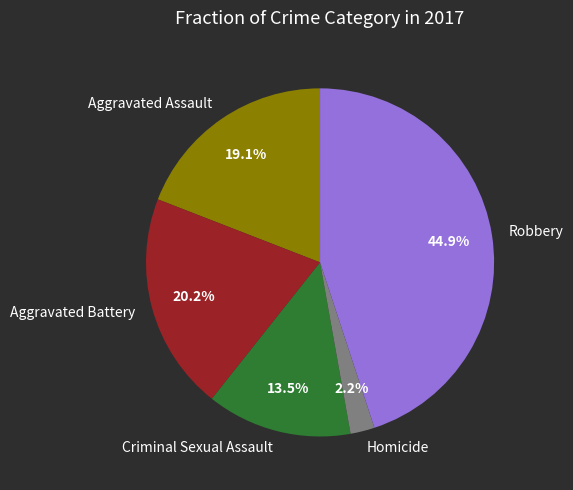

True or false: Criminal Sexual Assault accounts for 19% of the total.

False